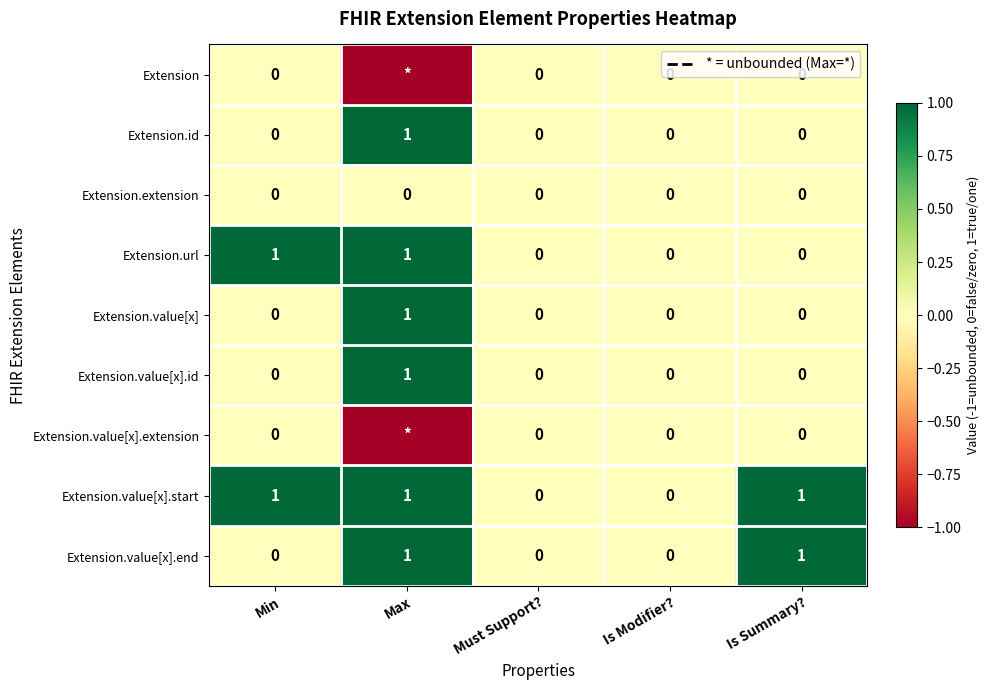

What is the spread (max minus min) of values at Max?

2